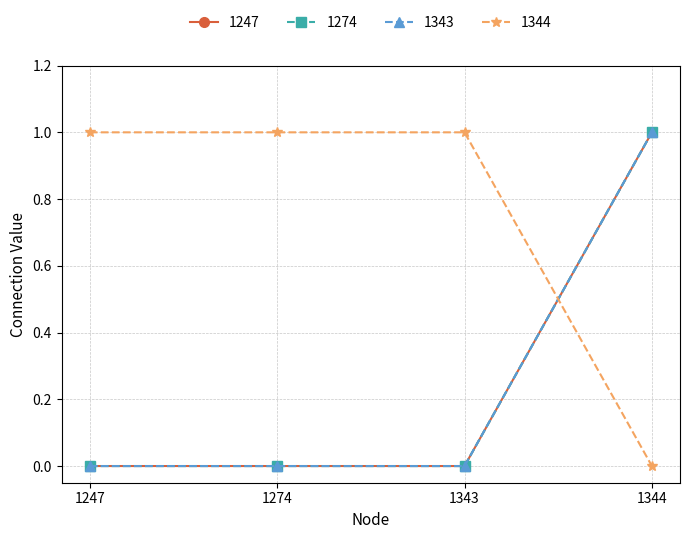

How many 1343 values are between 0 and 1?

4